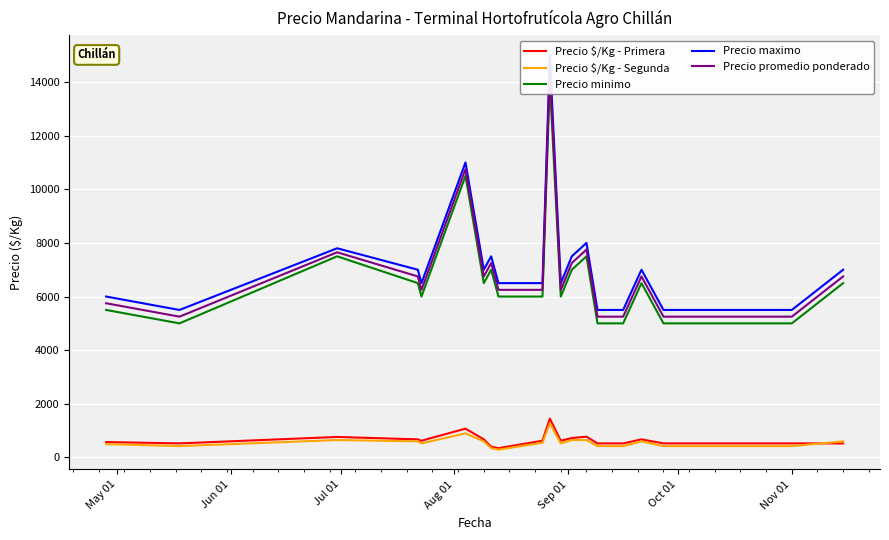

What is the lowest value of the Precio $/Kg - Primera series?

347